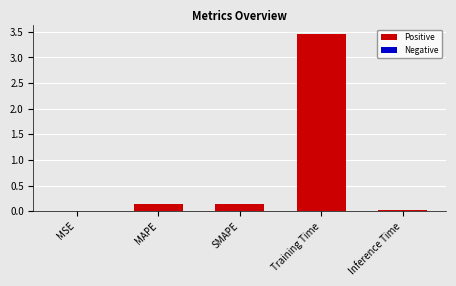

Between Training Time and Inference Time, which is larger?

Training Time